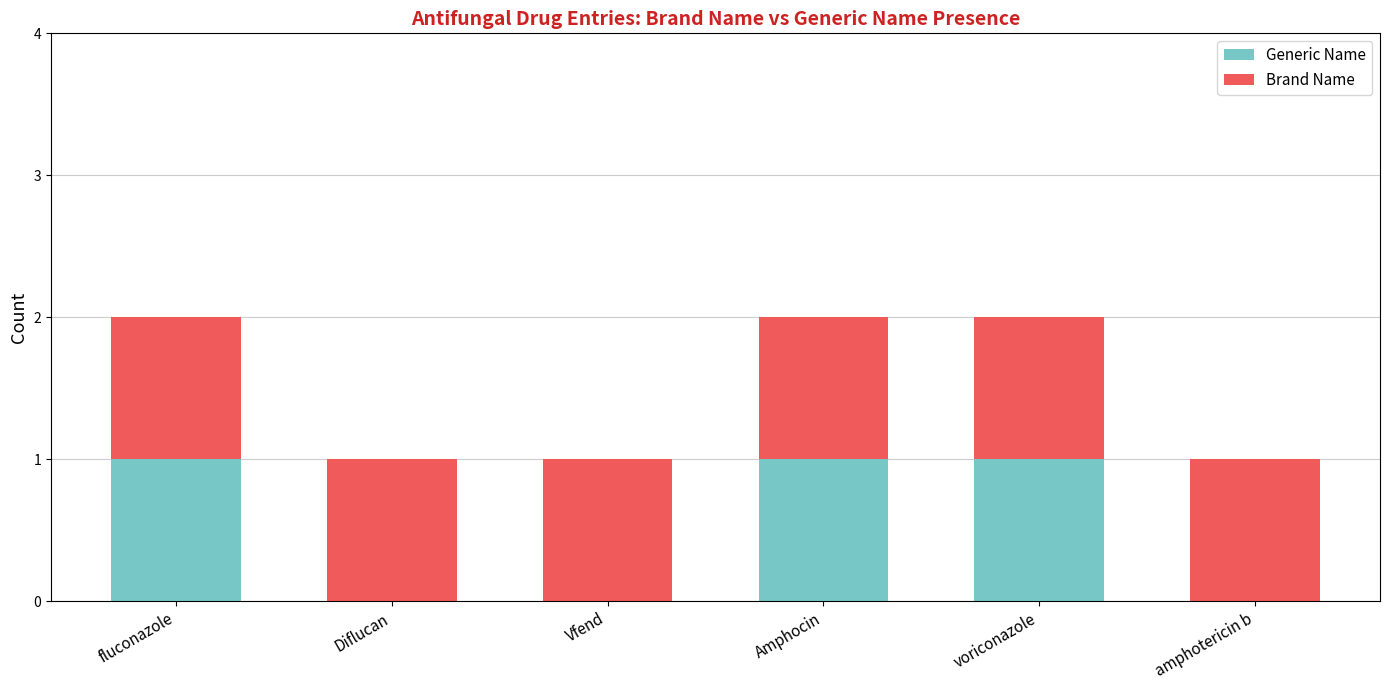

Reading right to left, what are the values for Generic Name?

amphotericin b=0	voriconazole=1	Amphocin=1	Vfend=0	Diflucan=0	fluconazole=1